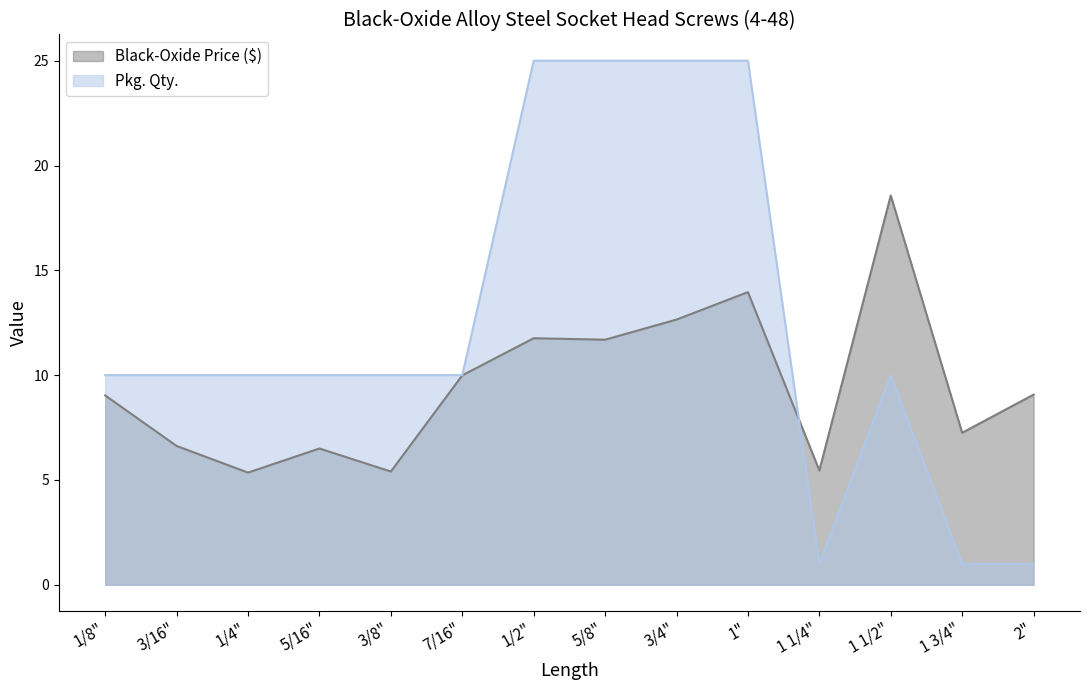

Where is the first local maximum for Black-Oxide Price ($)?

5/16"